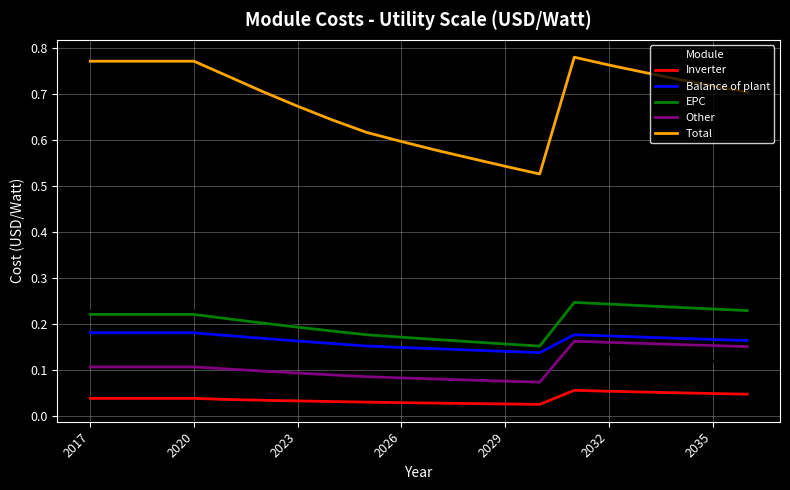

True or false: Inverter and Other intersect in this chart.

False